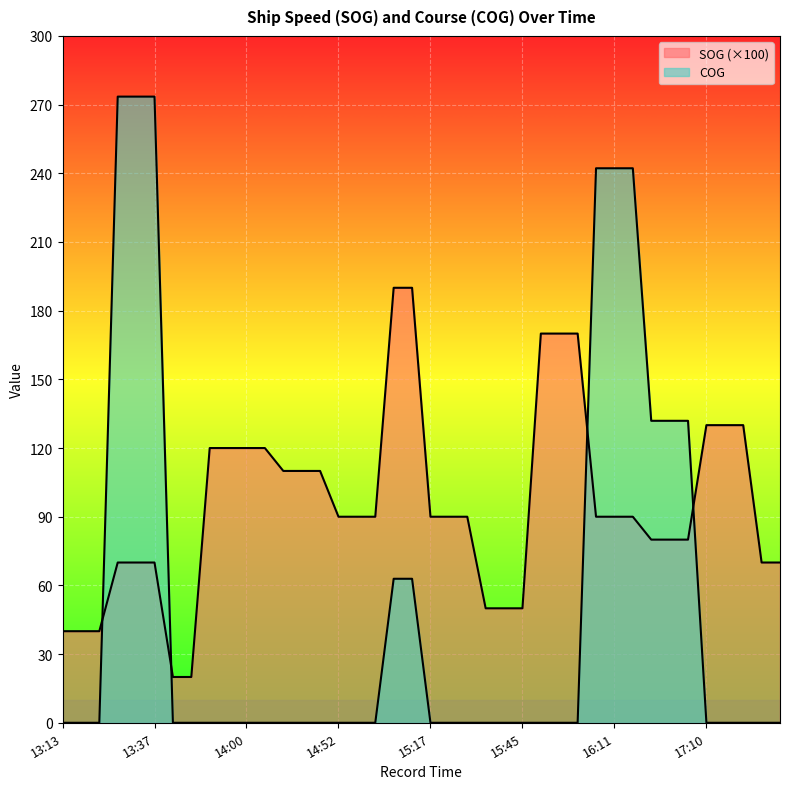

What are all the series names shown in the legend?

SOG, COG